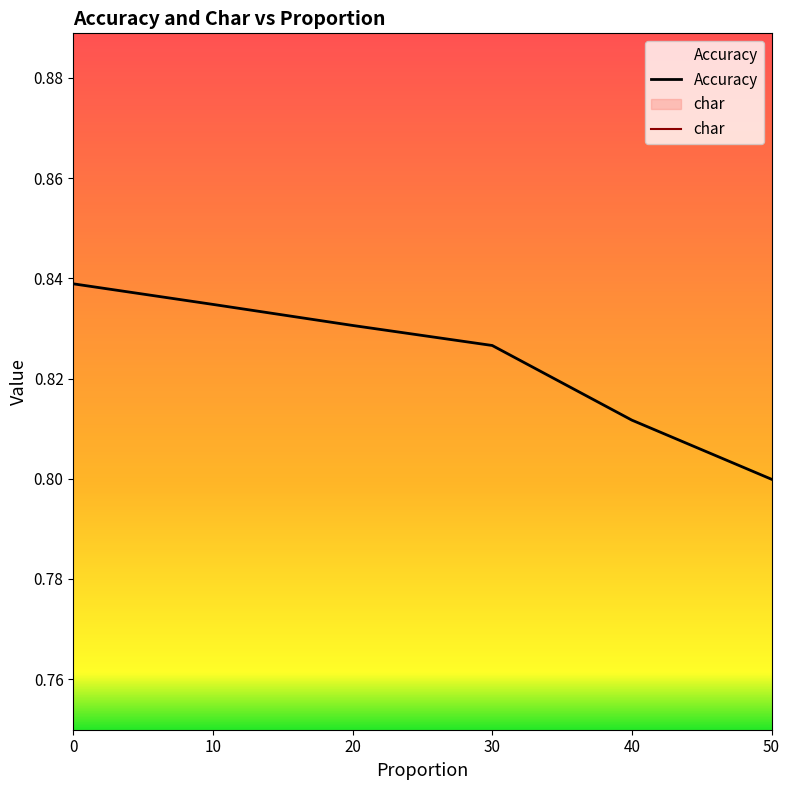

What is the spread (max minus min) of values at 20?

0.8